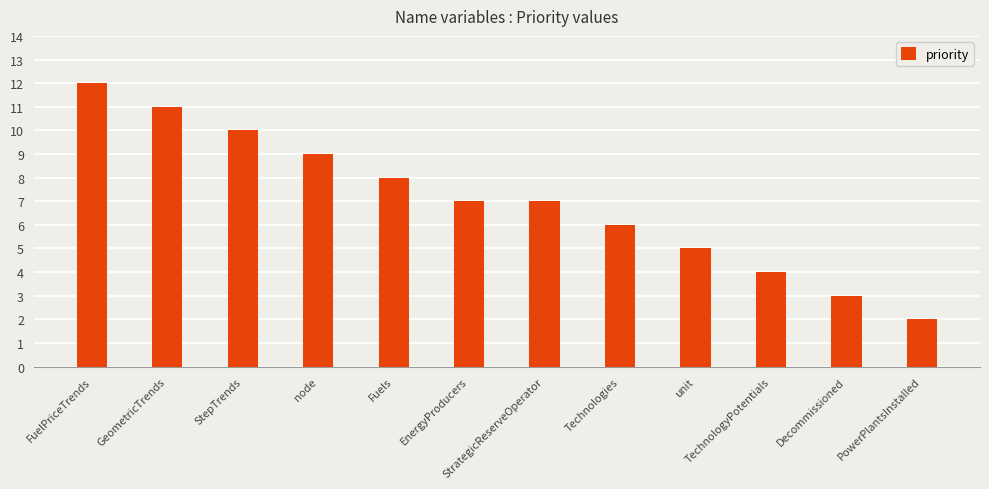

Between GeometricTrends and PowerPlantsInstalled, which is larger?

GeometricTrends